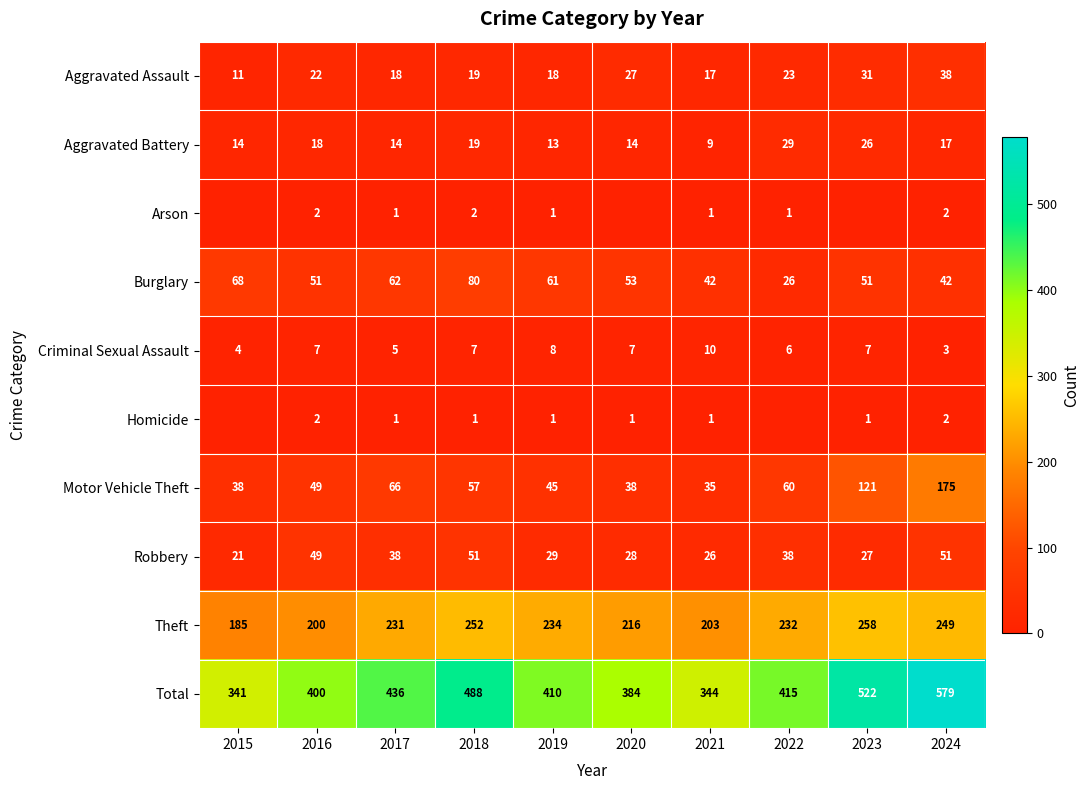

At which label does Burglary first exceed 53?

2015